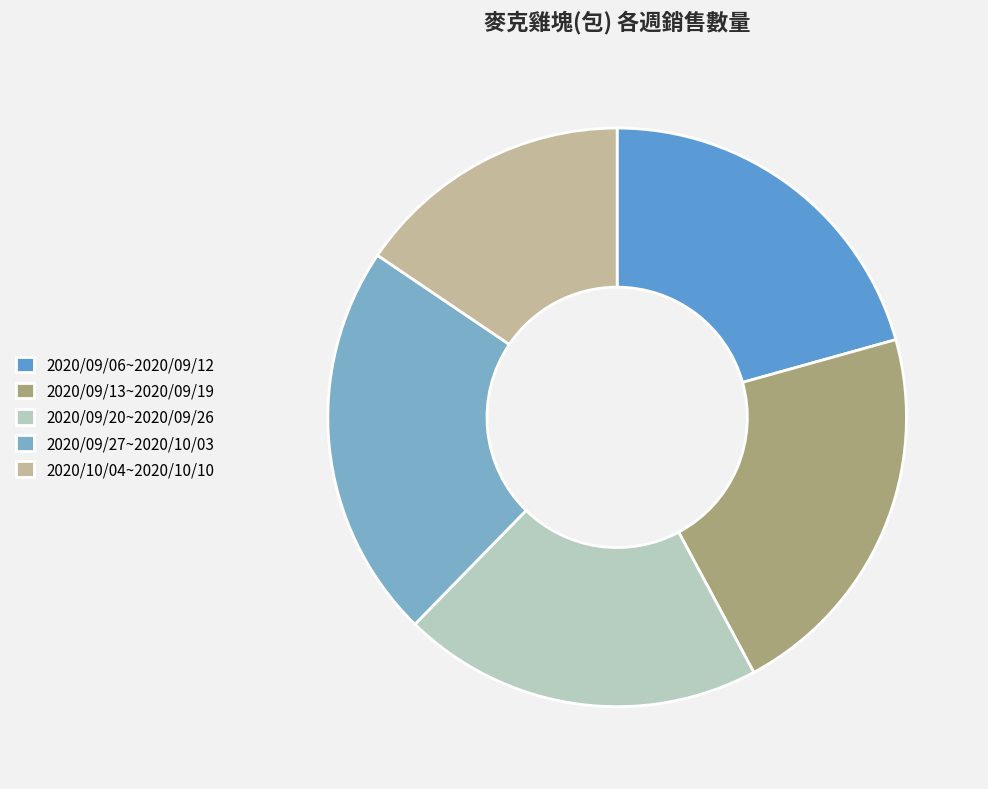

Does any single category account for the majority?

No